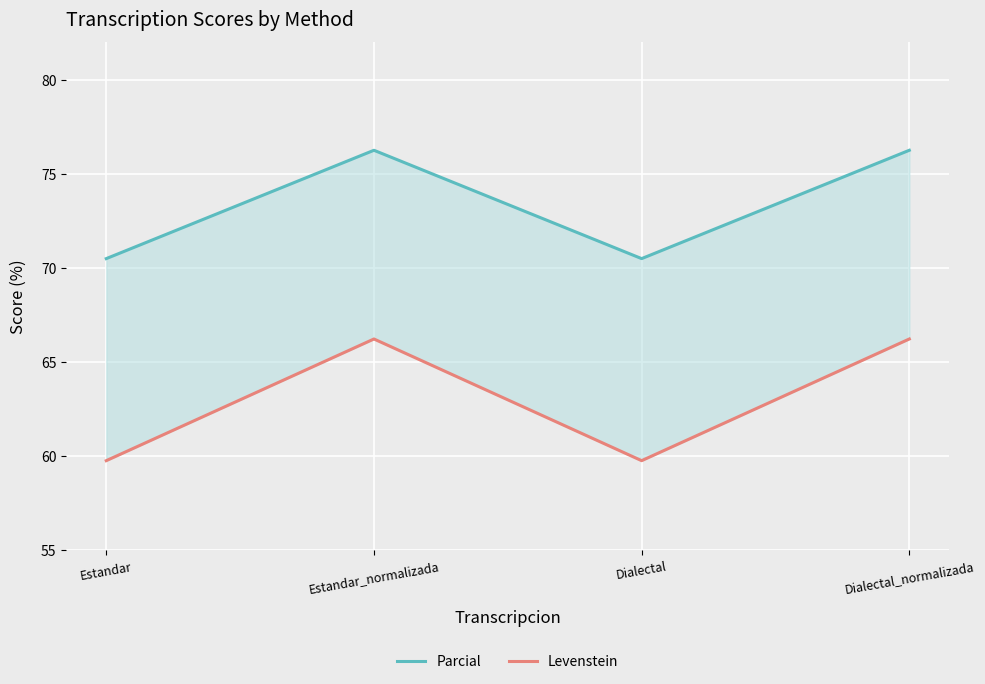

True or false: Levenstein has more than 0 interior local peaks.

True